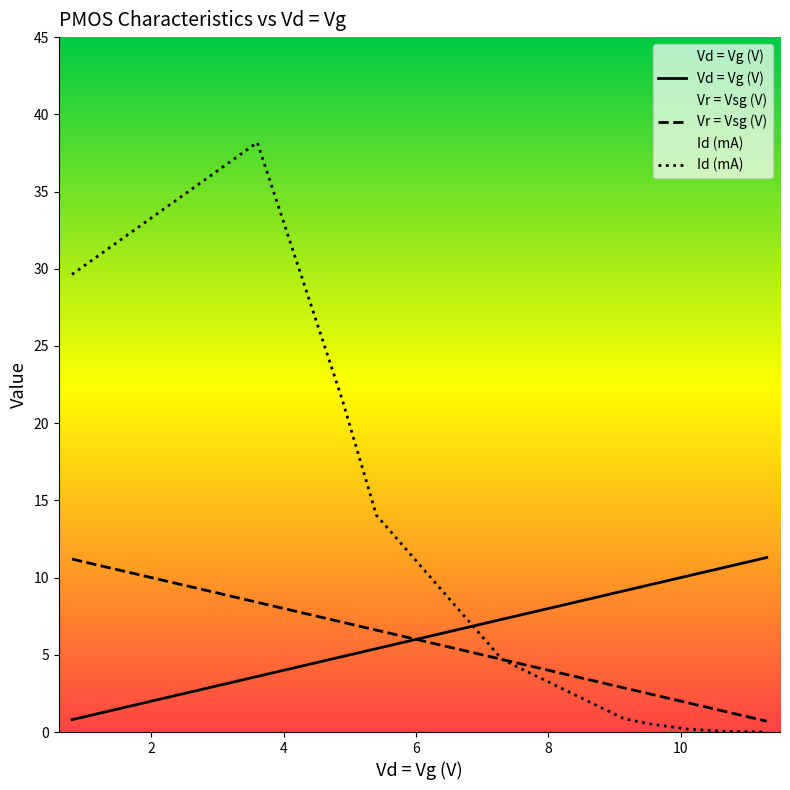

List the series in order of their overall mean, highest first.

Id (mA), Vd = Vg (V), Vr = Vsg (V)